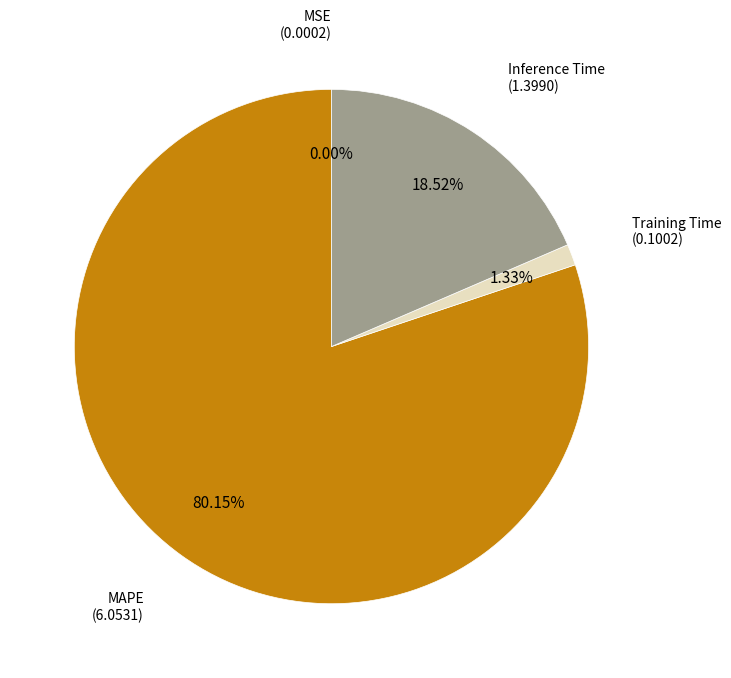

Does any single category account for the majority?

Yes